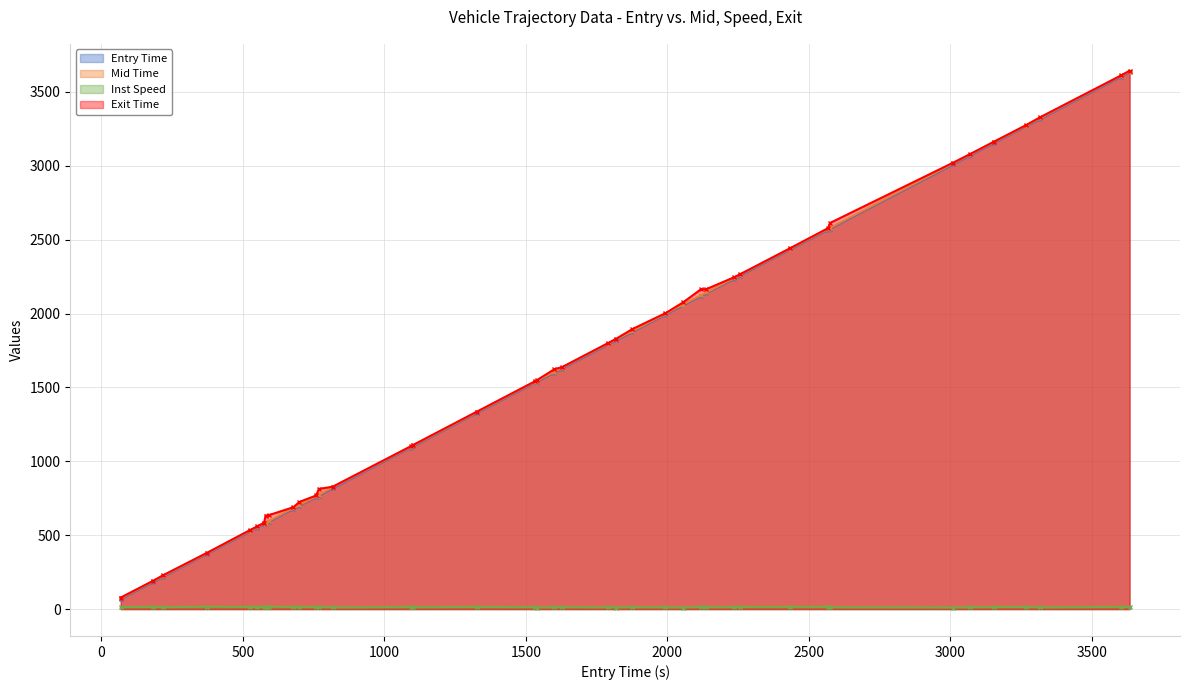

What is the value of the Mid Time point at the 32nd from the left?

2573.6